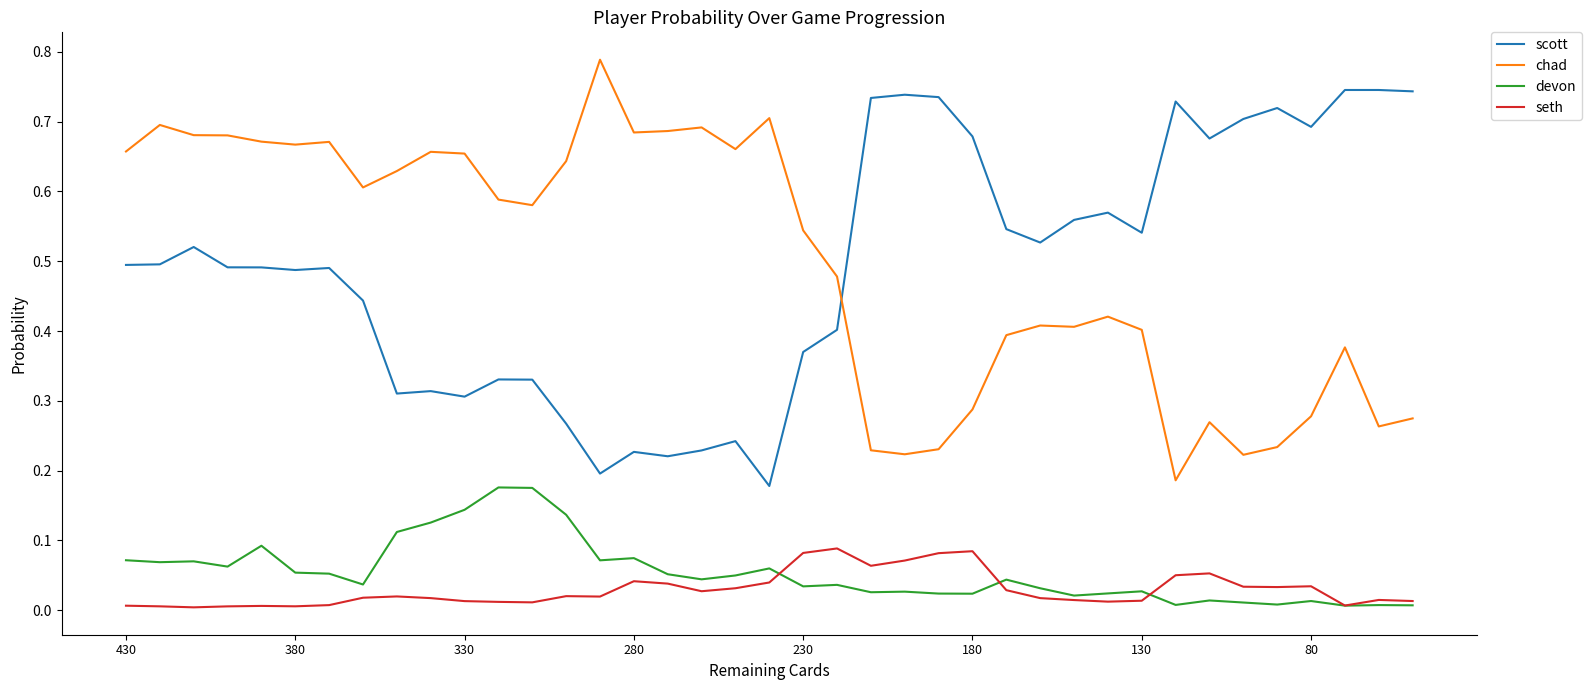

True or false: seth and chad intersect in this chart.

False